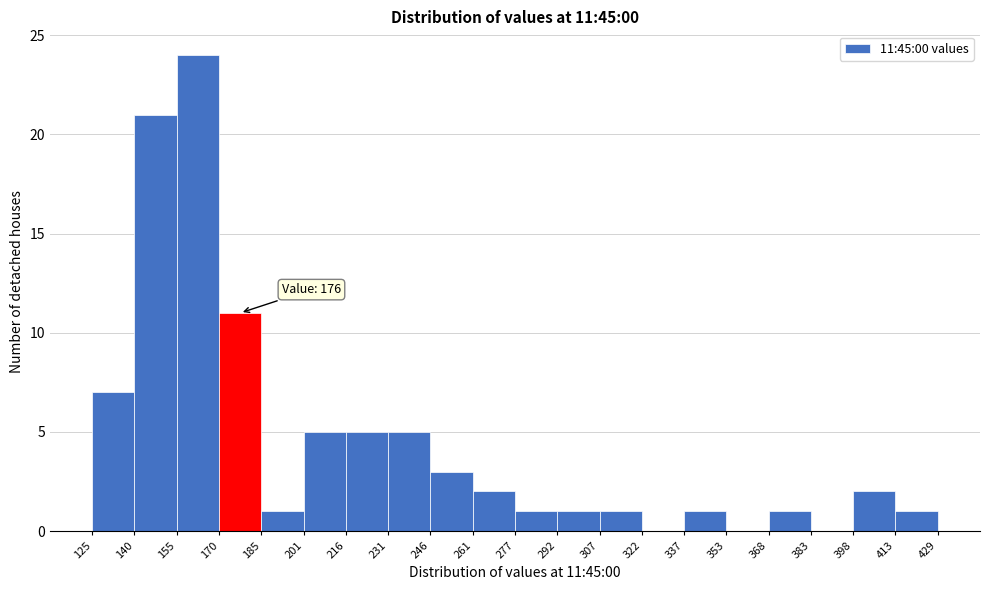

Over which range of the x-axis is the bar tallest?

155 to 170